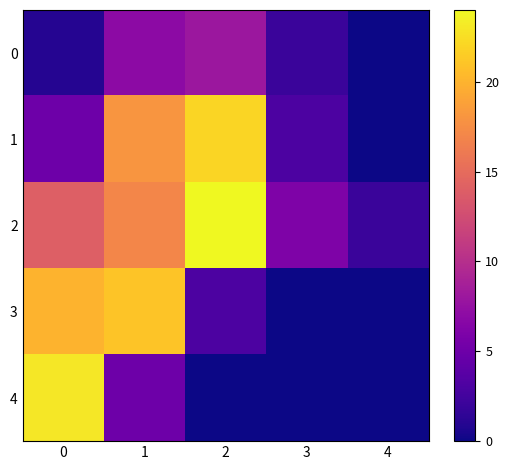

Reading left to right, what are all the values shown in this chart?

0: 0=1	1=7	2=8	3=2	4=0
1: 0=5	1=18	2=22	3=3	4=0
2: 0=14	1=17	2=24	3=6	4=2
3: 0=20	1=21	2=3	3=0	4=0
4: 0=23	1=5	2=0	3=0	4=0